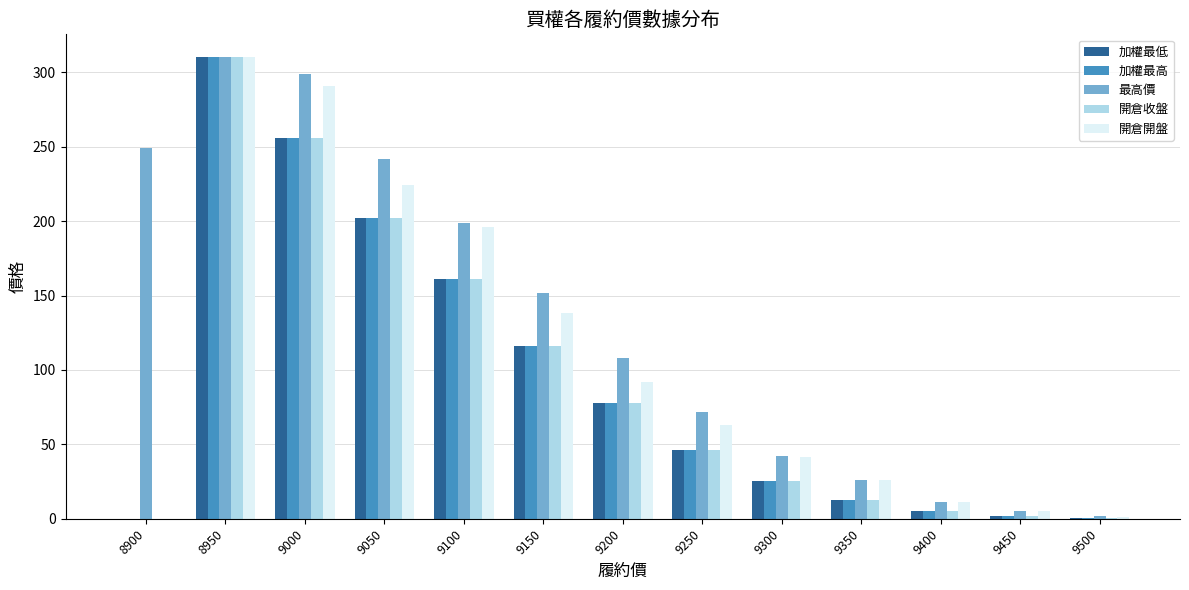

The 加權最高 series shows 439.8 at 8950. True or false?

False